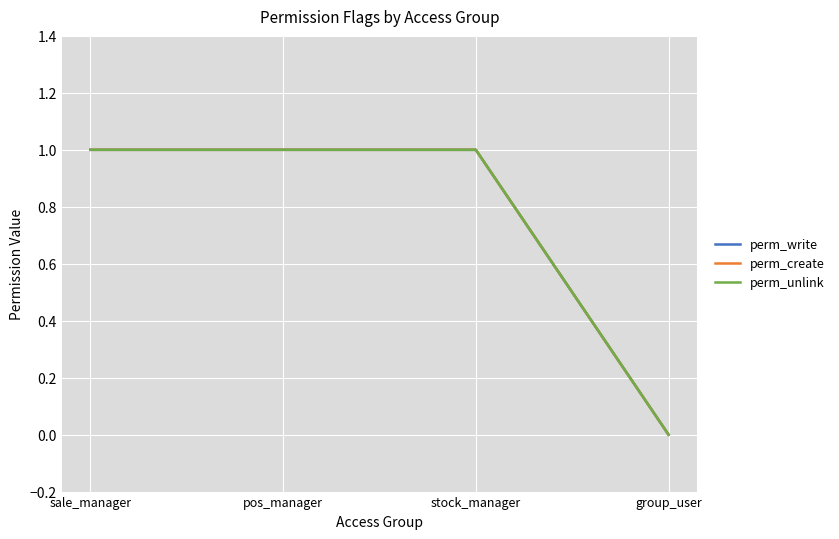

Which series has the largest total across all categories?

perm_write